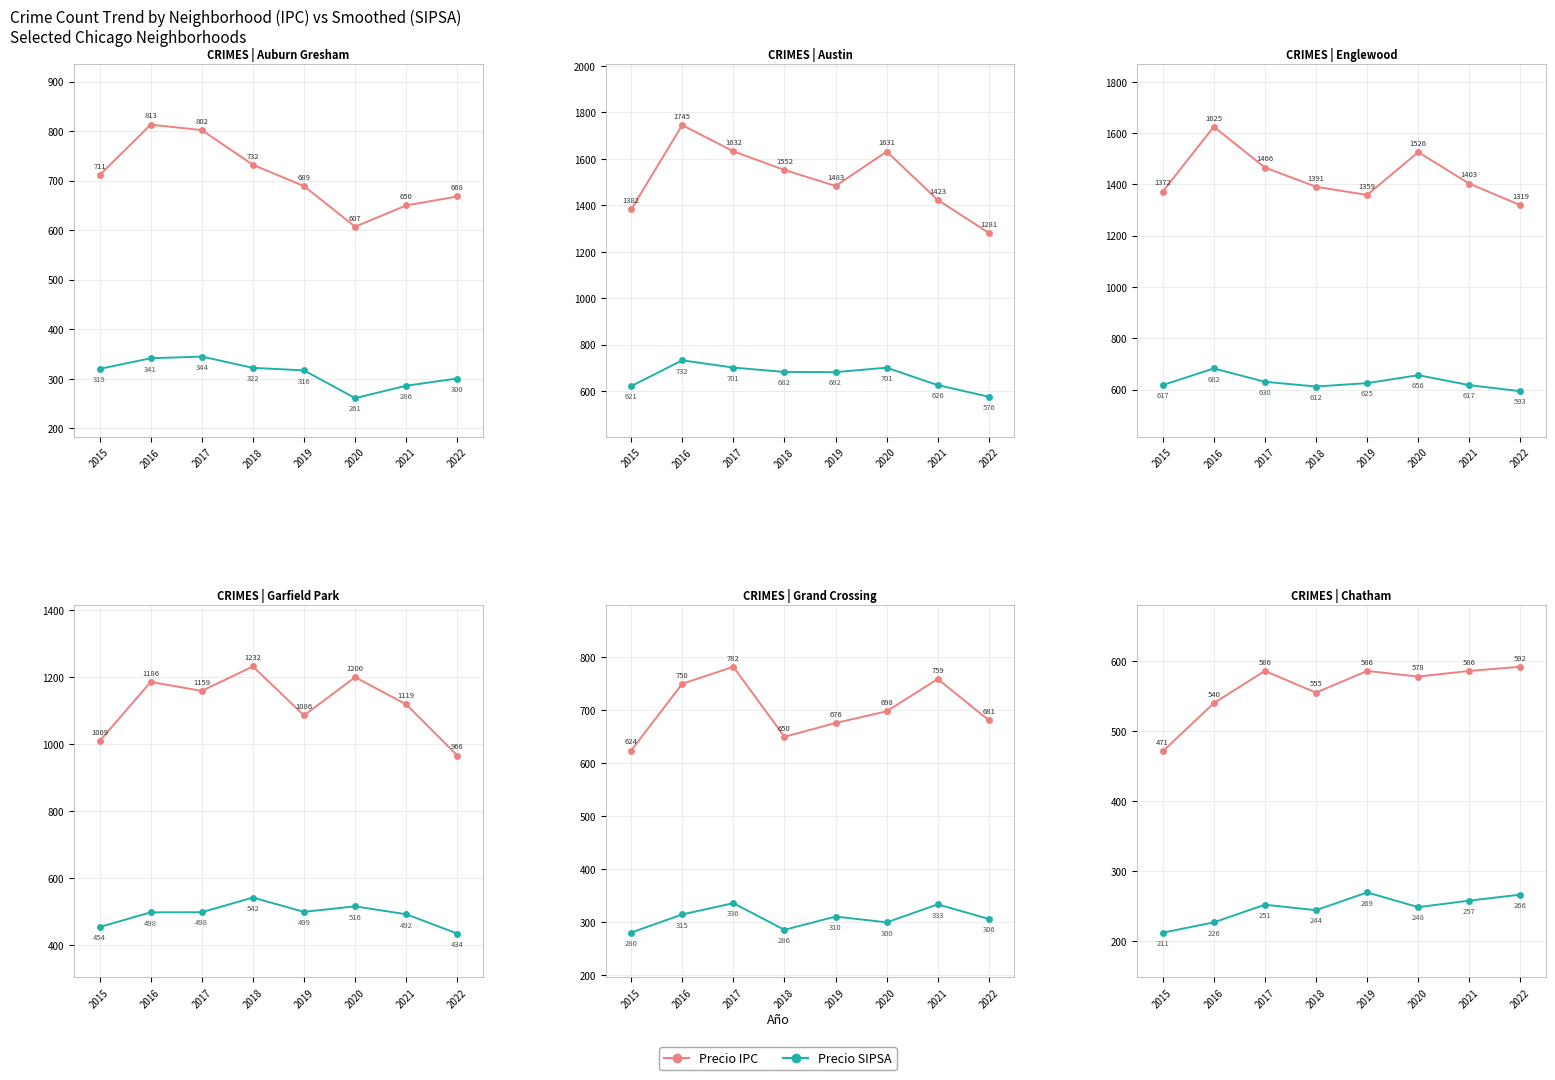

Between 2020 and 2022, which is larger?

2022